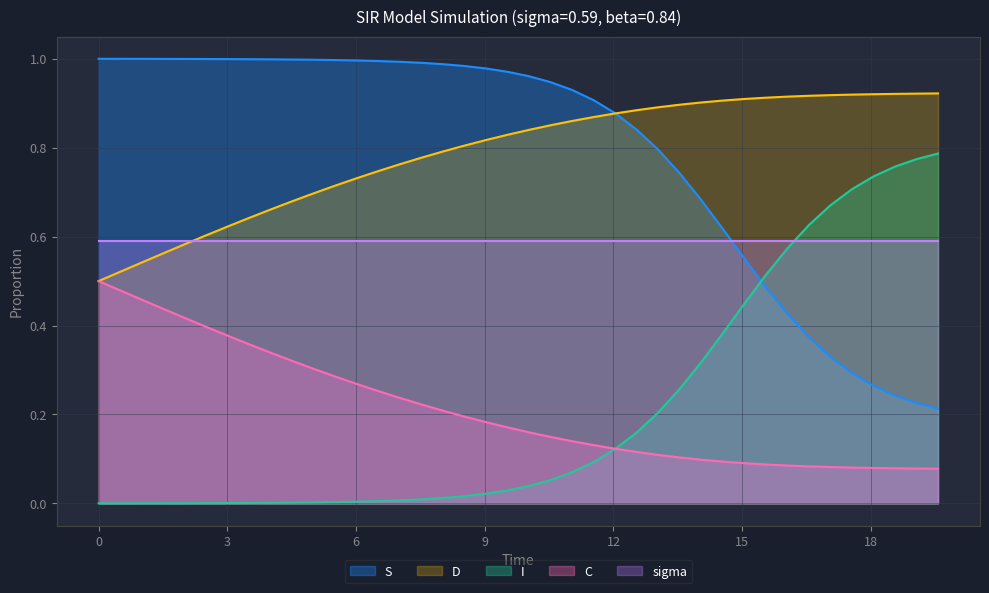

Rank the series by their maximum value, from lowest to highest.

C, sigma, I, D, S